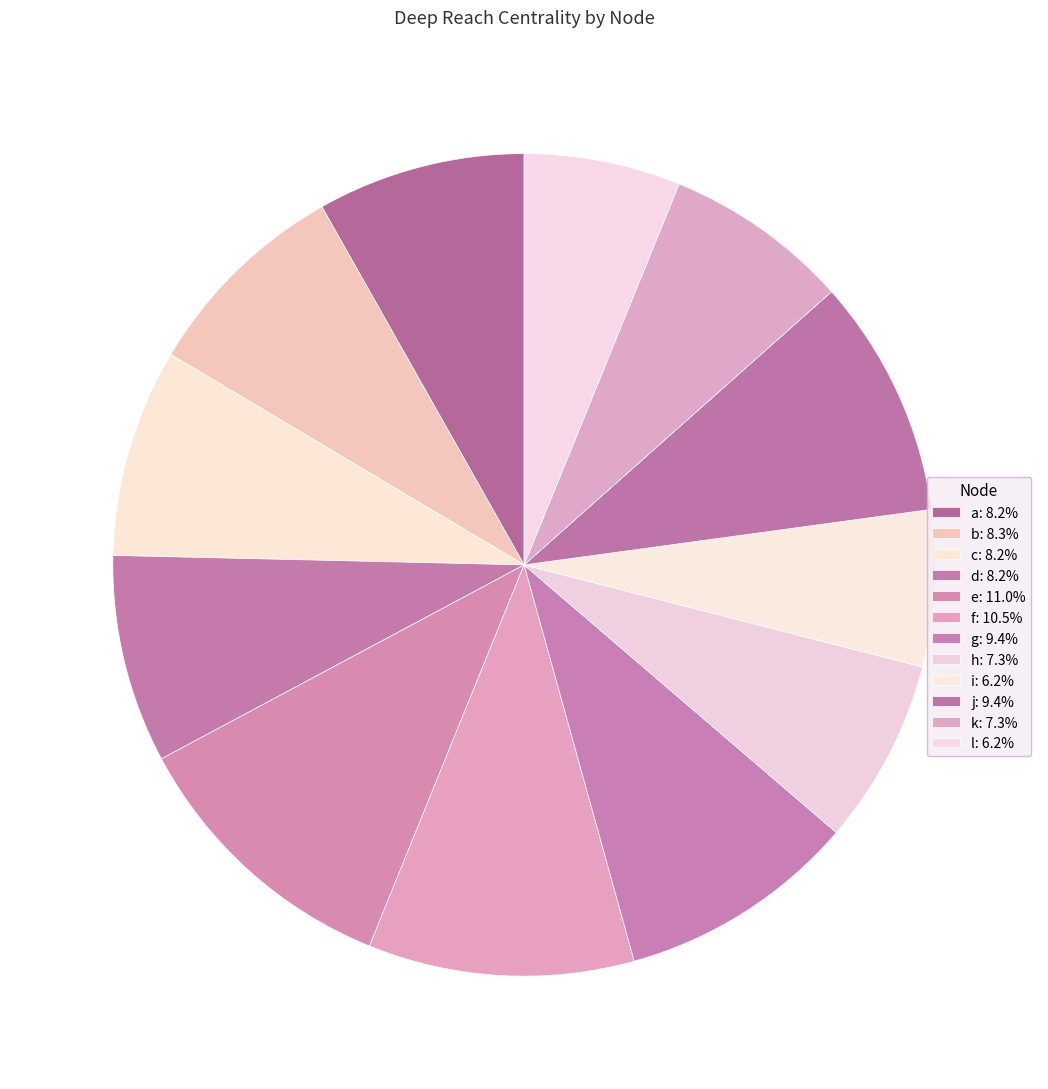

How many segments does this pie chart have?

12